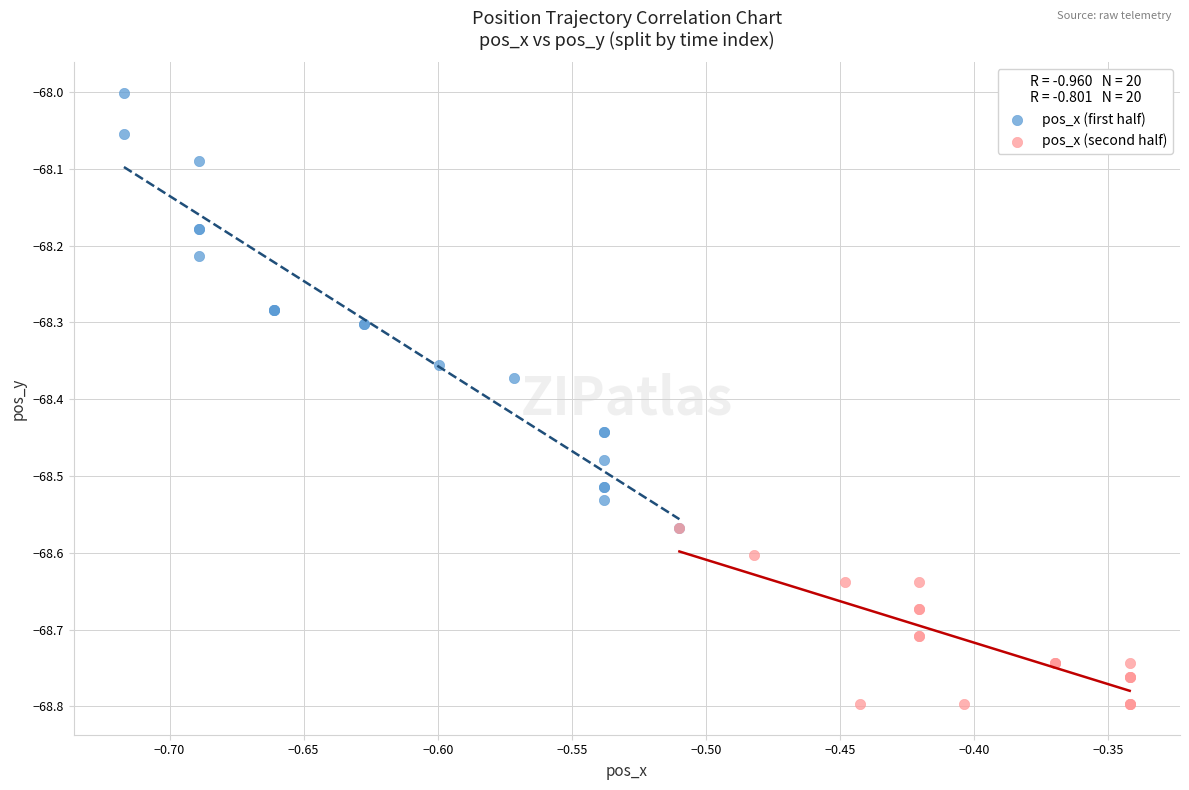

Which series reaches the maximum Y coordinate?

pos_x (first half)